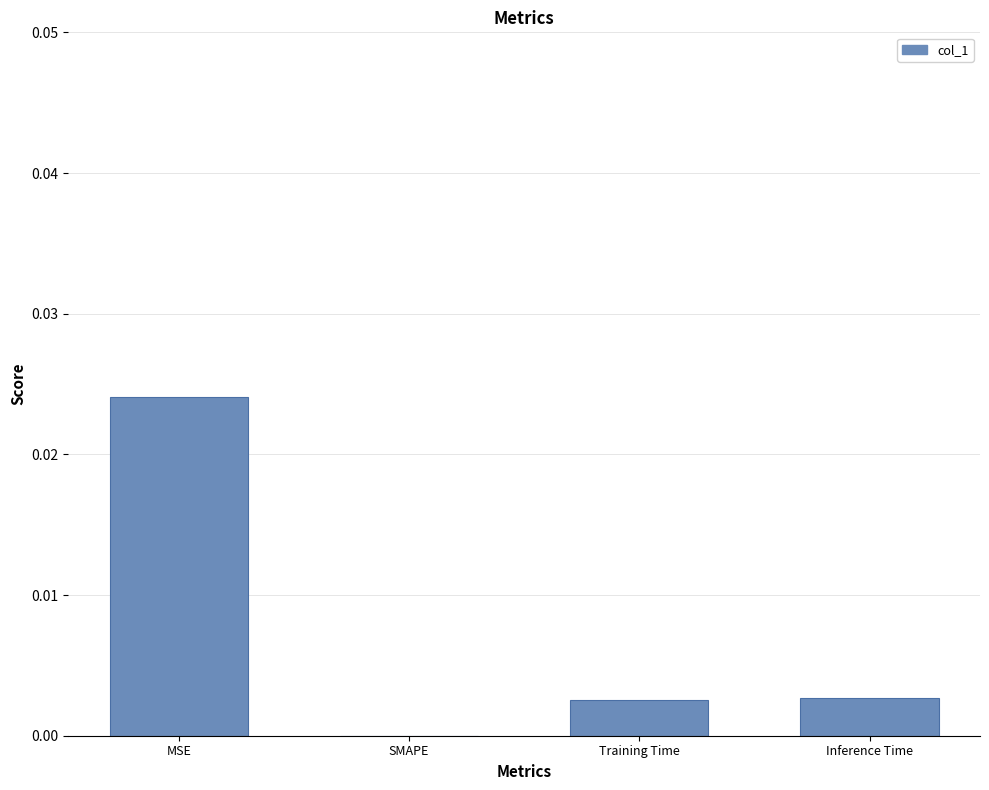

Which label corresponds to the largest value in the chart?

MSE